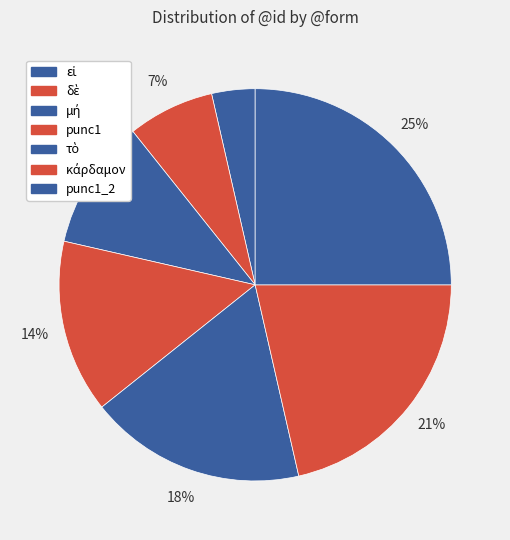

How many slices are in this pie chart?

7